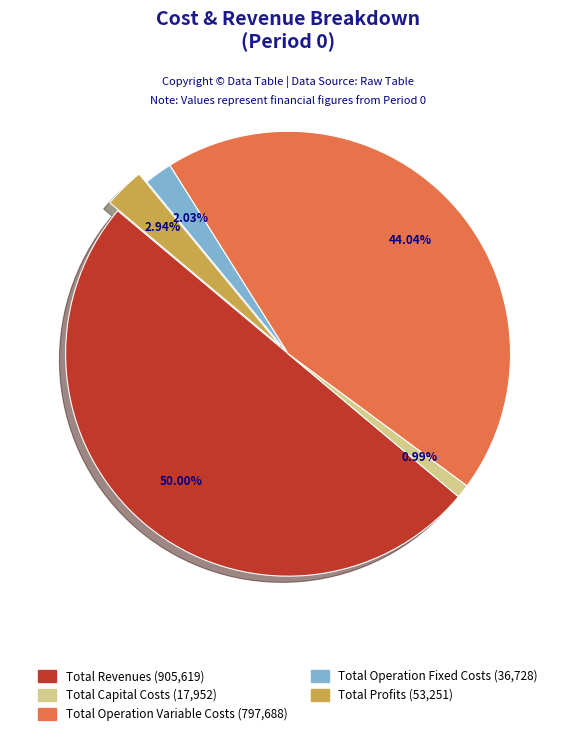

The Total Capital Costs slice represents 1% of the pie. True or false?

True